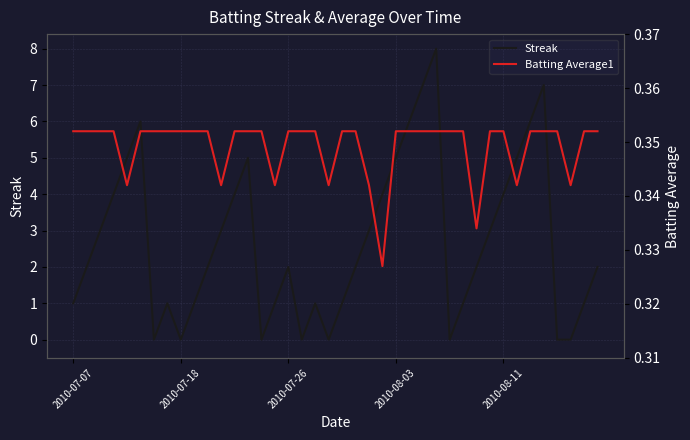

The value of Streak at 2010-07-07 is 0. True or false?

False